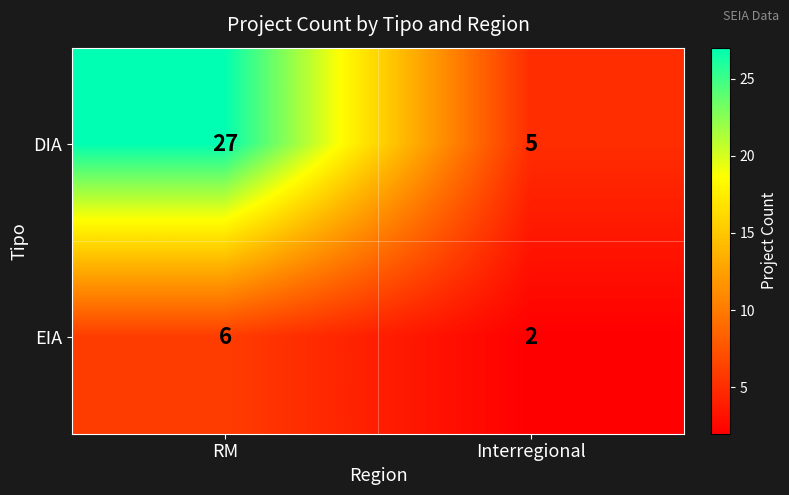

What is the average value of the EIA series?

4